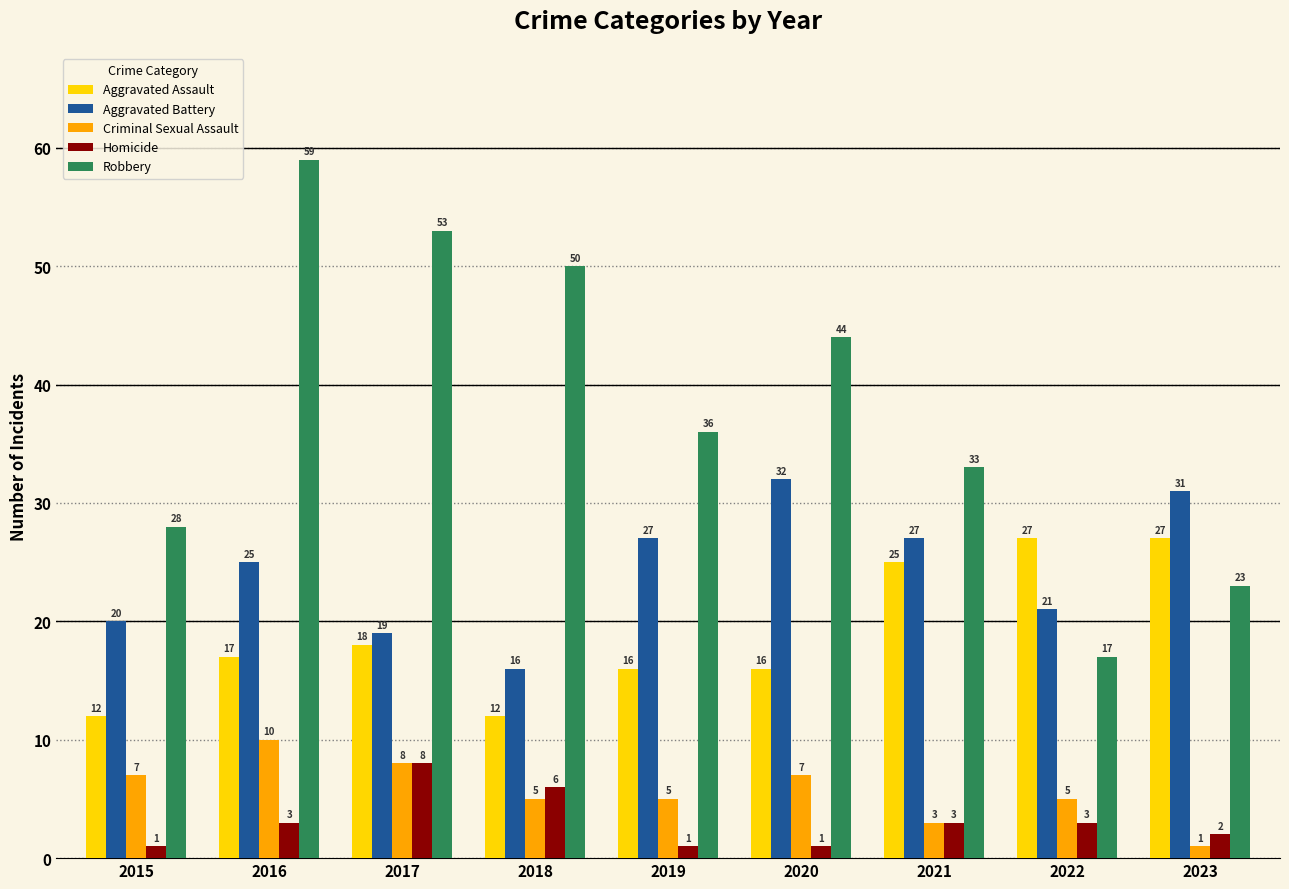

The Robbery series shows 36 at 2019. True or false?

True